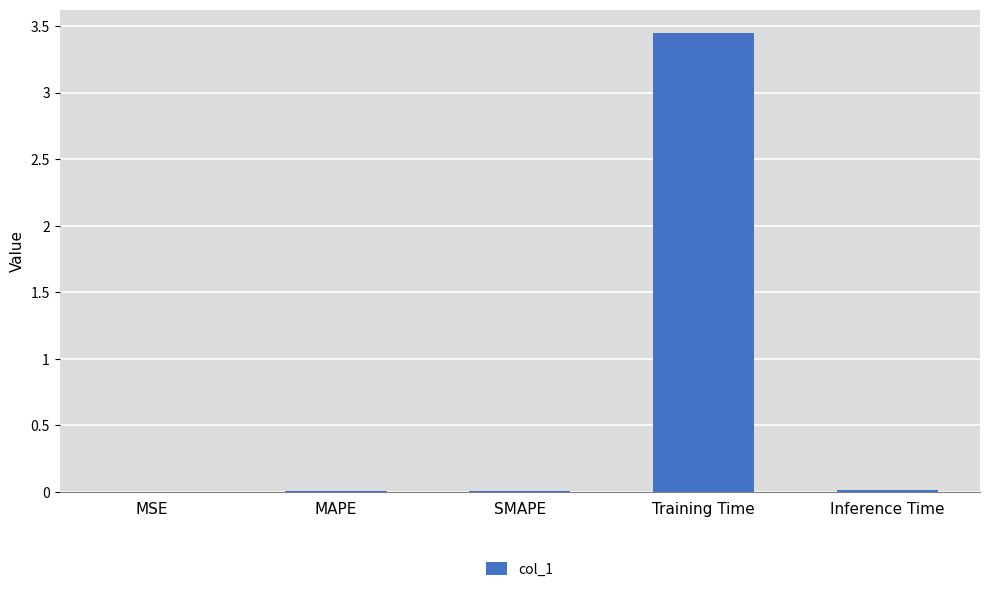

Which has a higher value, Training Time or Inference Time?

Training Time